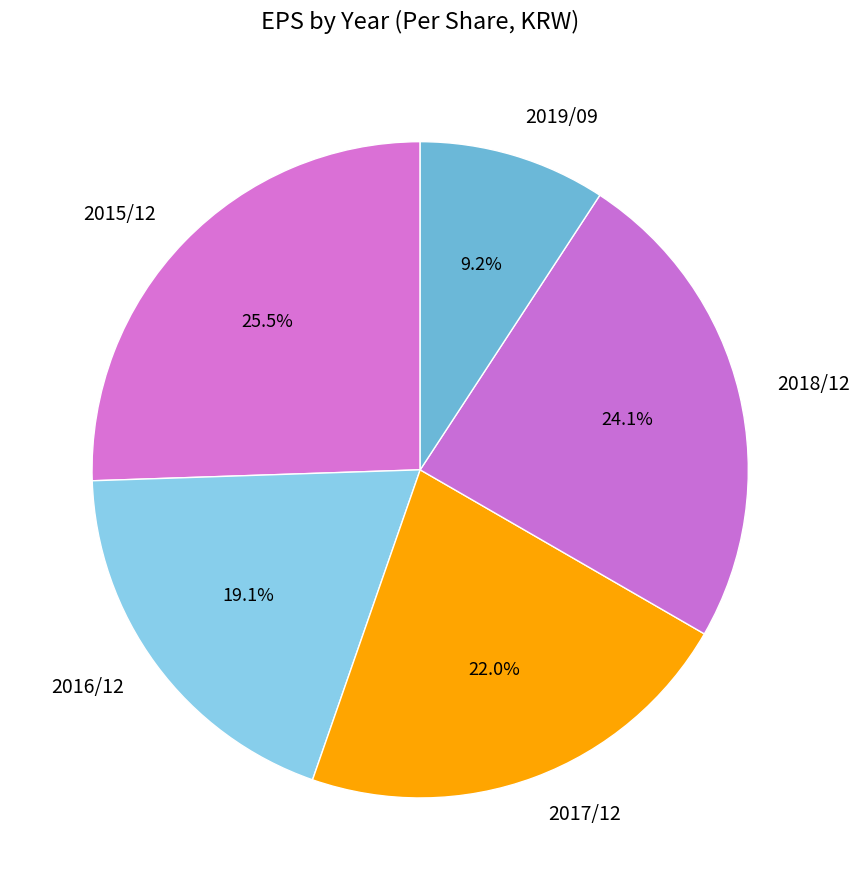

Count the number of slices in the pie.

5